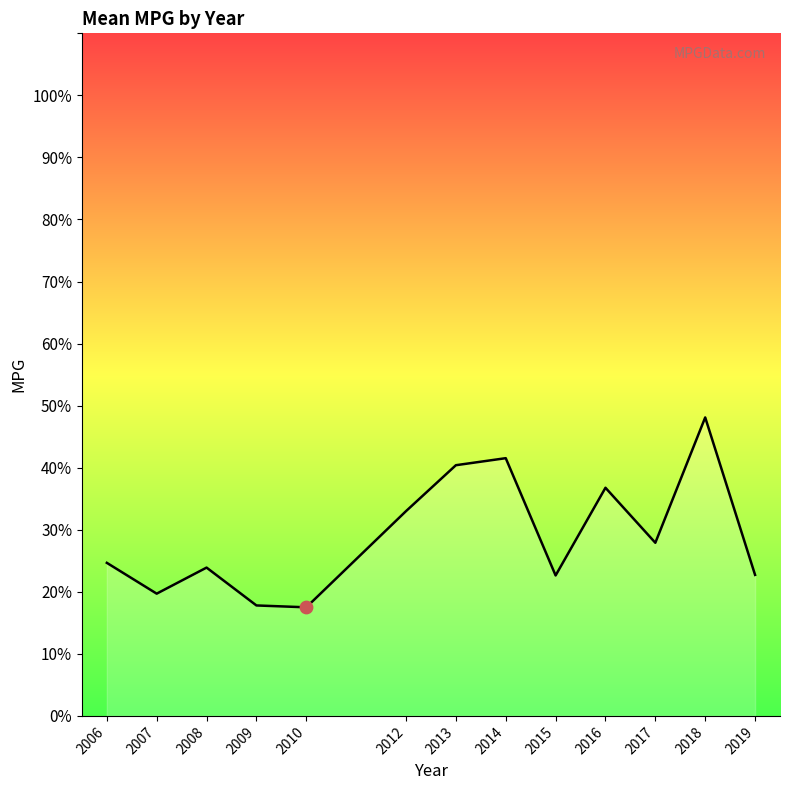

Which has a higher value, 2018 or 2007?

2018